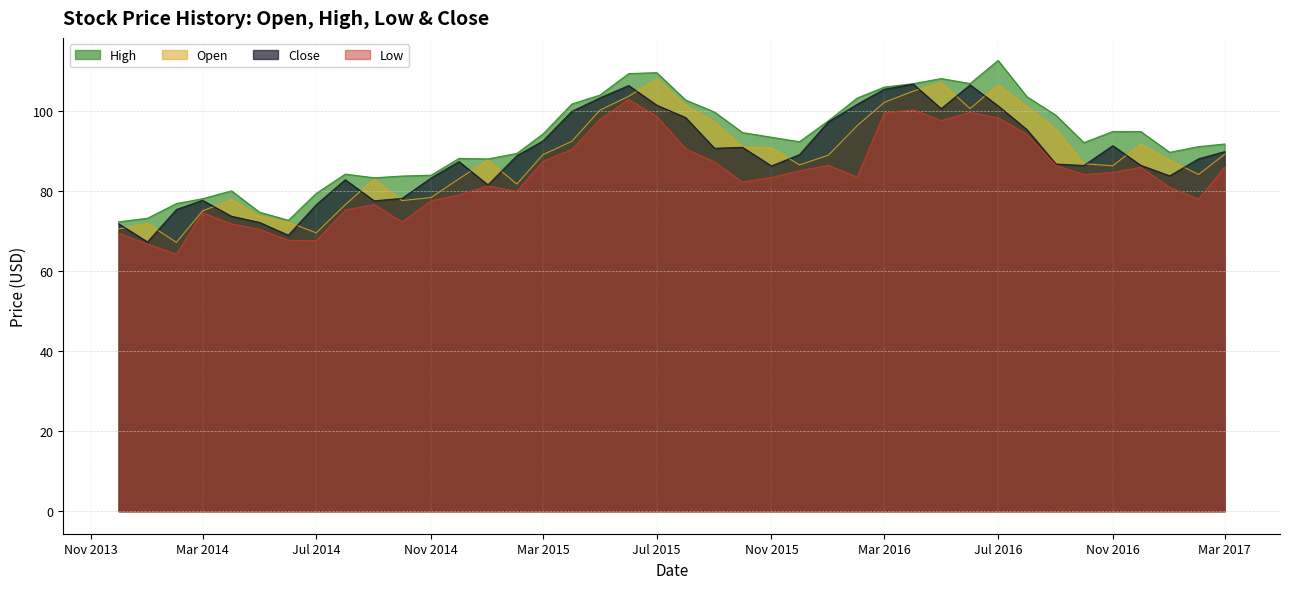

What value does the Close series have at 2016-05-01?

100.5